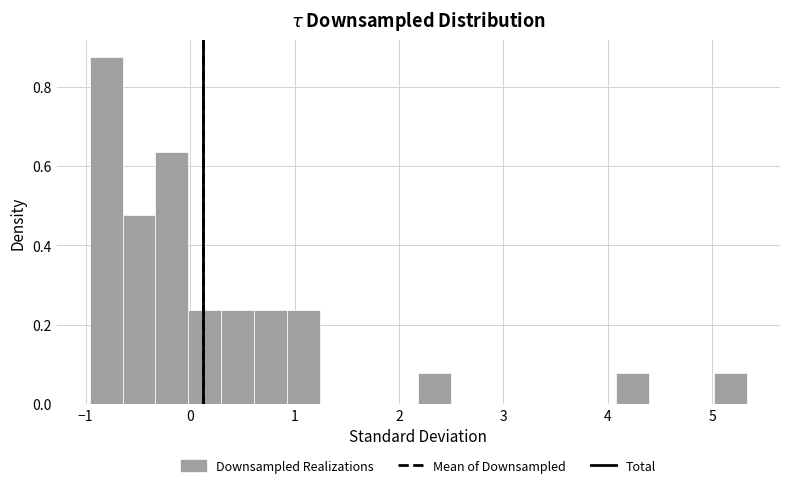

Read against the x-axis, roughly where is the centre of the tallest bar?

-0.8